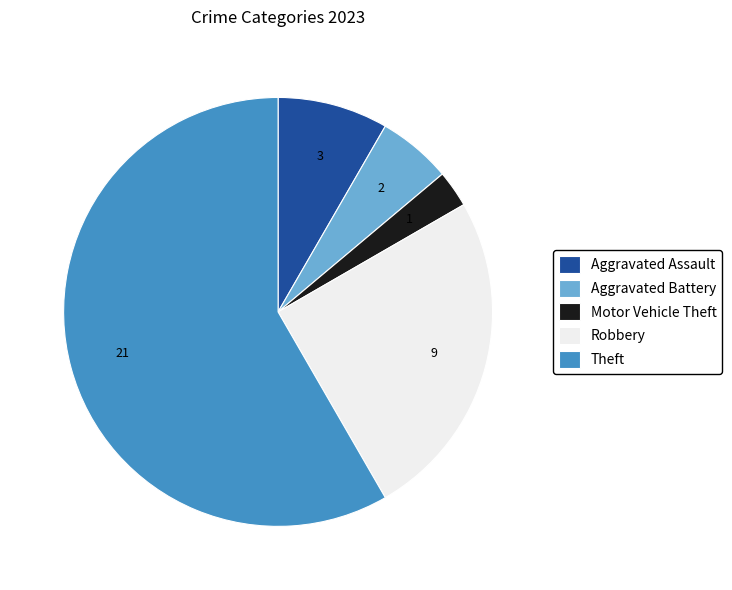

True or false: Robbery accounts for 25% of the total.

True